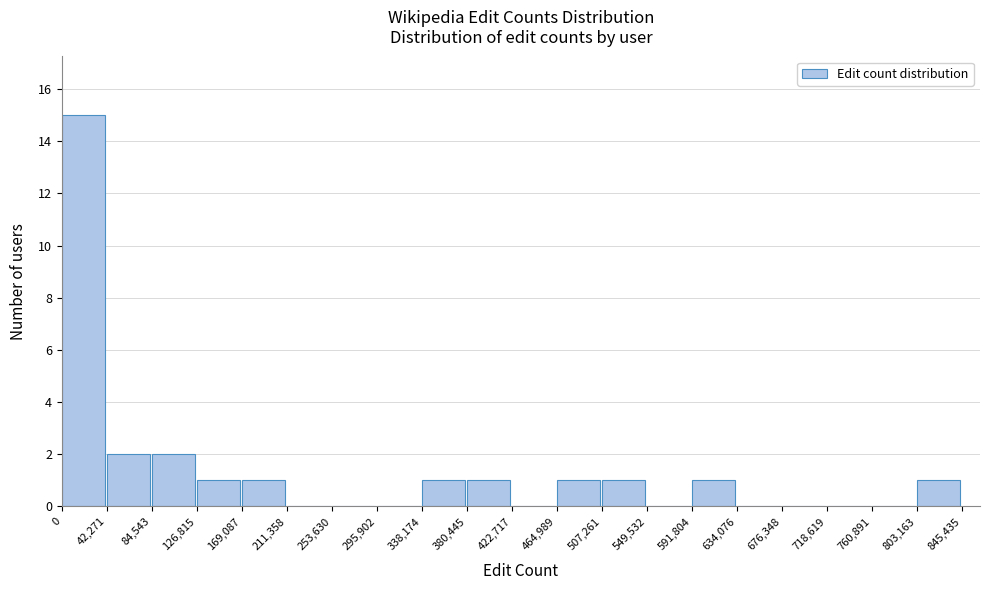

Reading left to right, transcribe this chart: for each bar, give the range it covers on the x-axis and its height. The values are not printed on the chart, so give them approximately, as read against the axis.

0 to 42,271: 15
42,271 to 84,543: 2
84,543 to 126,815: 2
126,815 to 169,087: 1
169,087 to 211,358: 1
211,358 to 253,630: 0
253,630 to 295,902: 0
295,902 to 338,174: 0
338,174 to 380,445: 1
380,445 to 422,717: 1
422,717 to 464,989: 0
464,989 to 507,261: 1
507,261 to 549,532: 1
549,532 to 591,804: 0
591,804 to 634,076: 1
634,076 to 676,348: 0
676,348 to 718,619: 0
718,619 to 760,891: 0
760,891 to 803,163: 0
803,163 to 845,435: 1